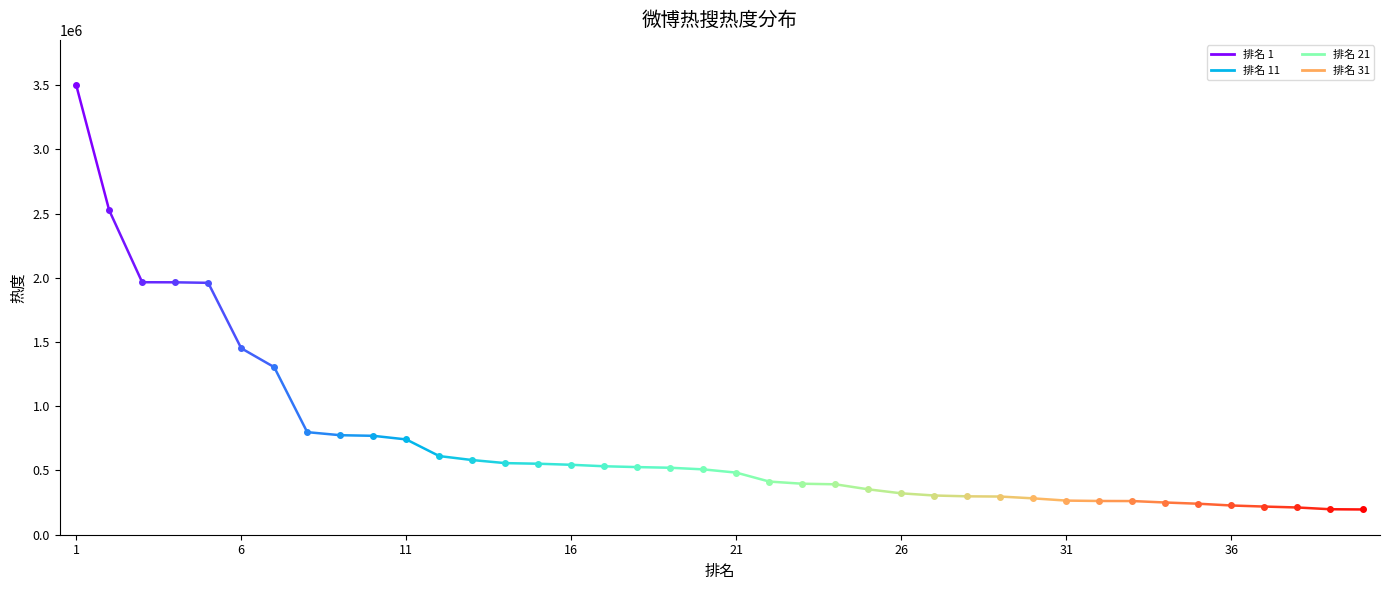

What is the difference between the maximum and minimum values?

3304804